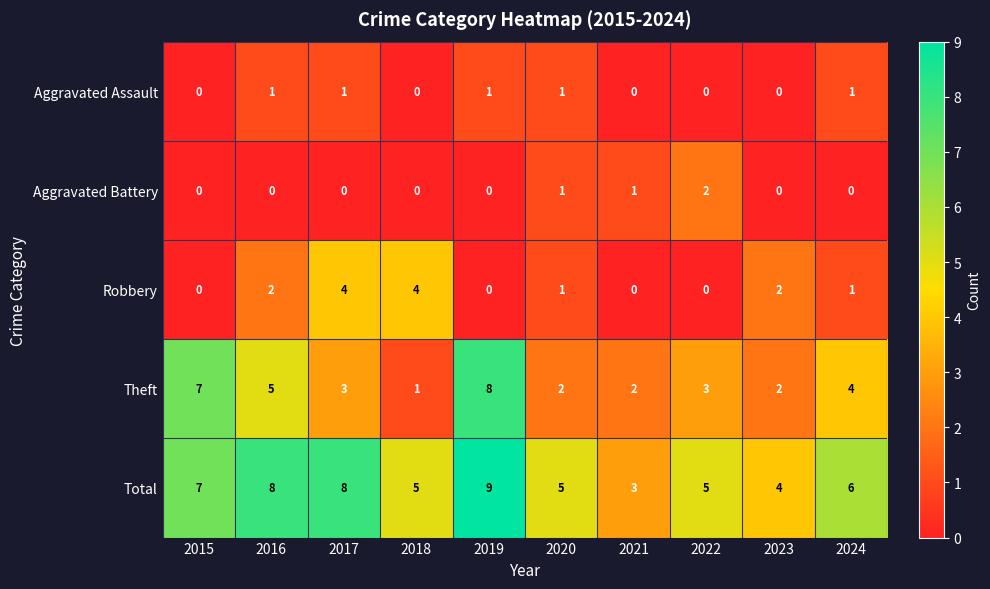

What is the total value across all series at 2015?

14